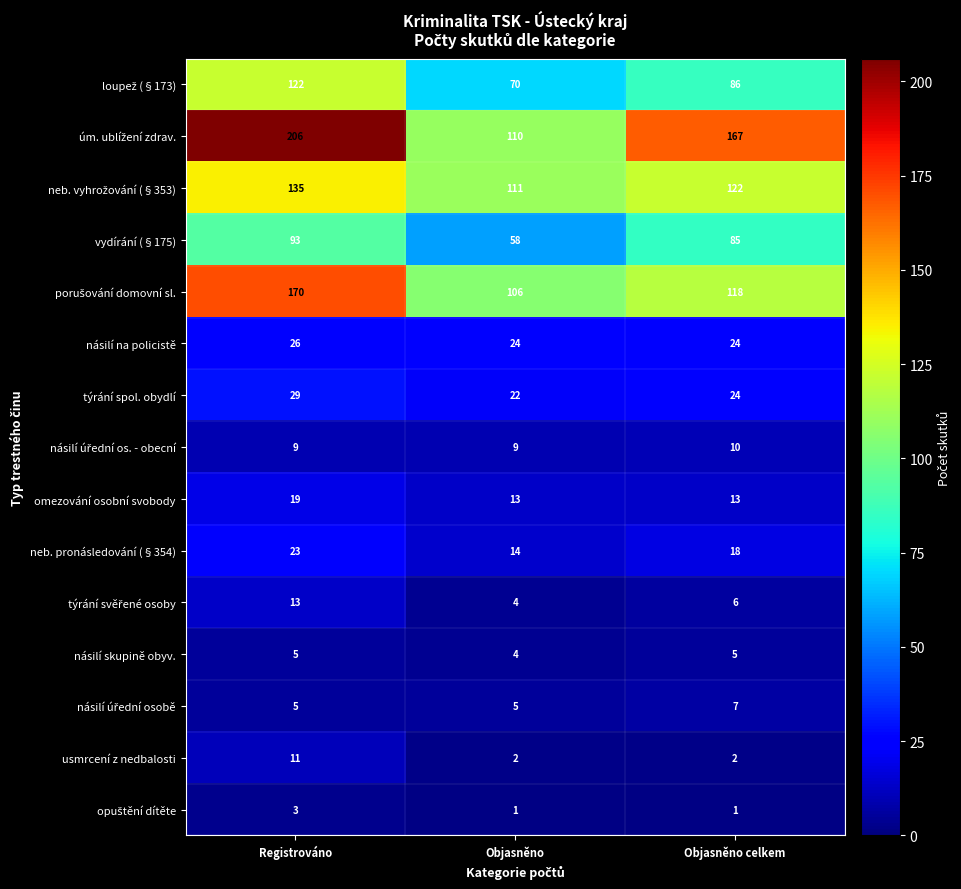

What is the highest value of the vydírání (§175) series?

93